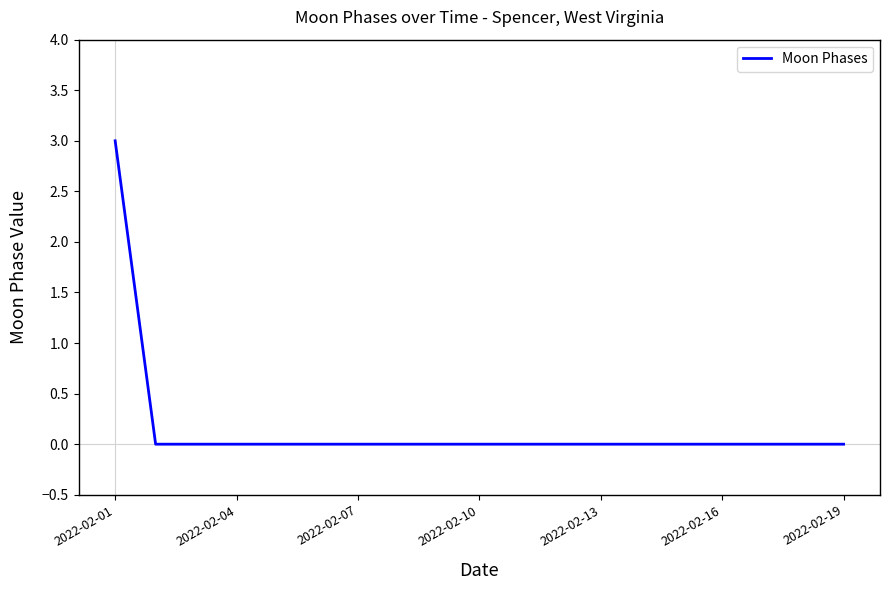

What is the difference between the maximum and minimum values?

3